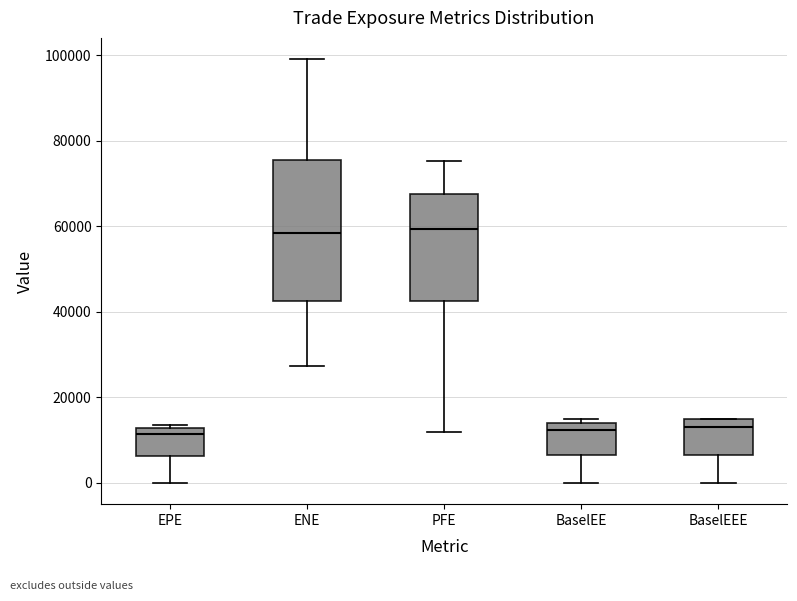

Where is the lower edge of the box for ENE on the y-axis? The values are not printed on the chart, so give them approximately, as read against the axis.

42000